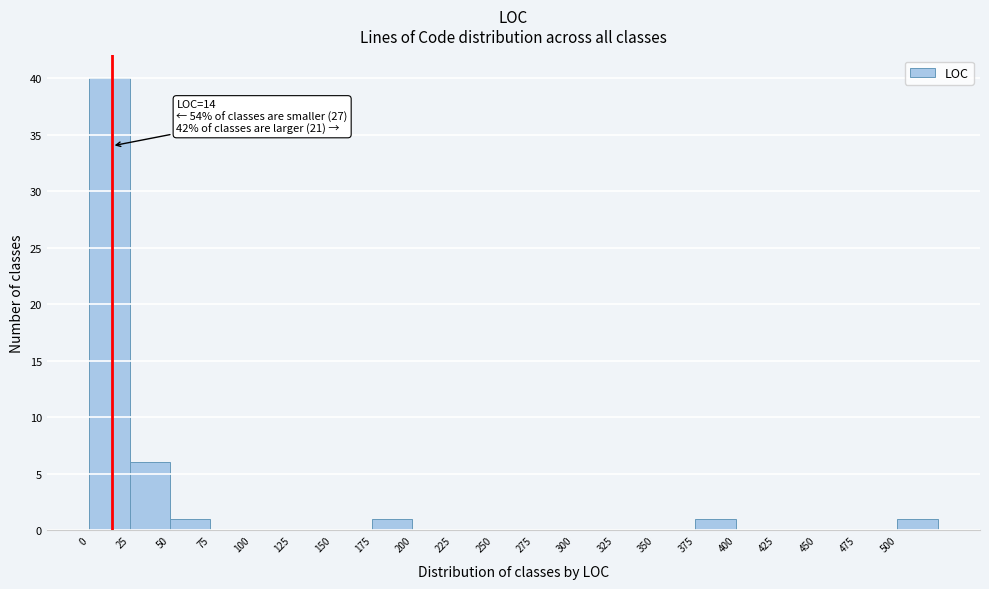

Which range on the x-axis has the tallest bar?

0 to 25